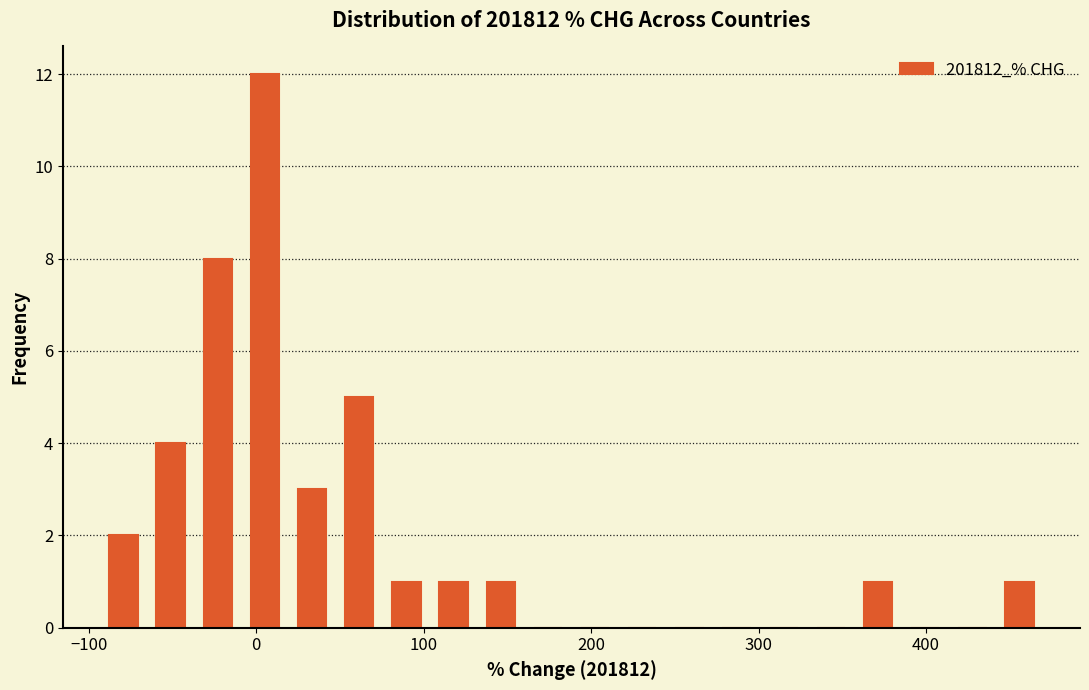

Around what value on the x-axis is the tallest bar? Give the approximate position of its centre, as read against the axis.

10